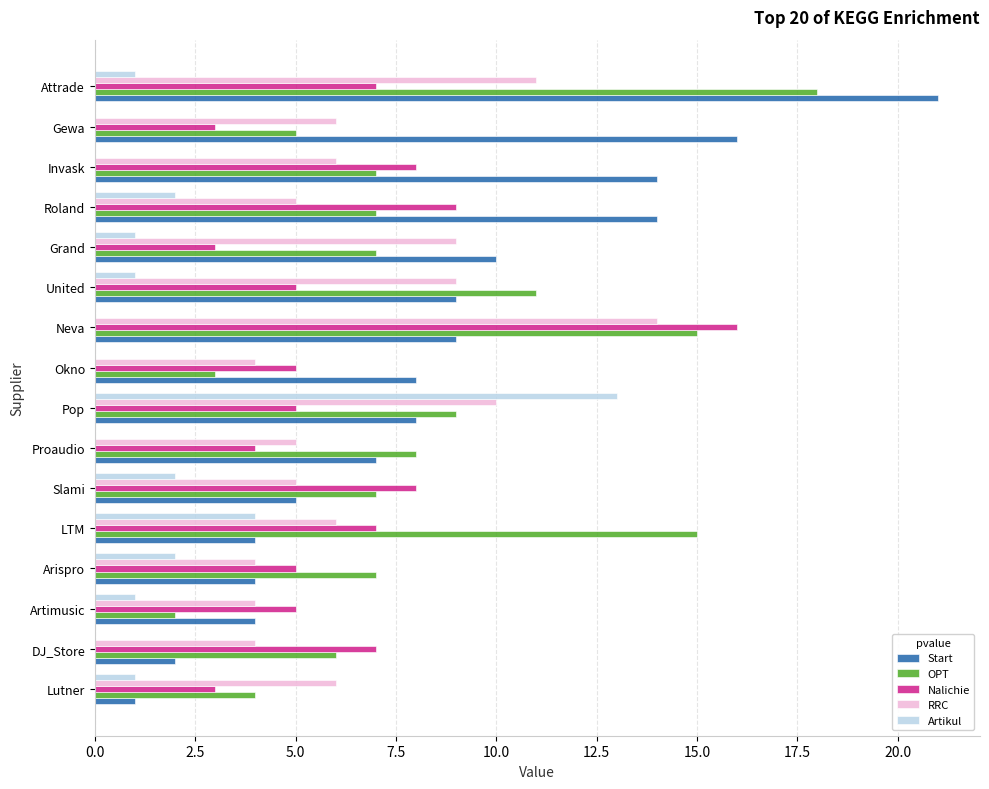

Between Neva and Roland, which series saw the biggest shift?

RRC